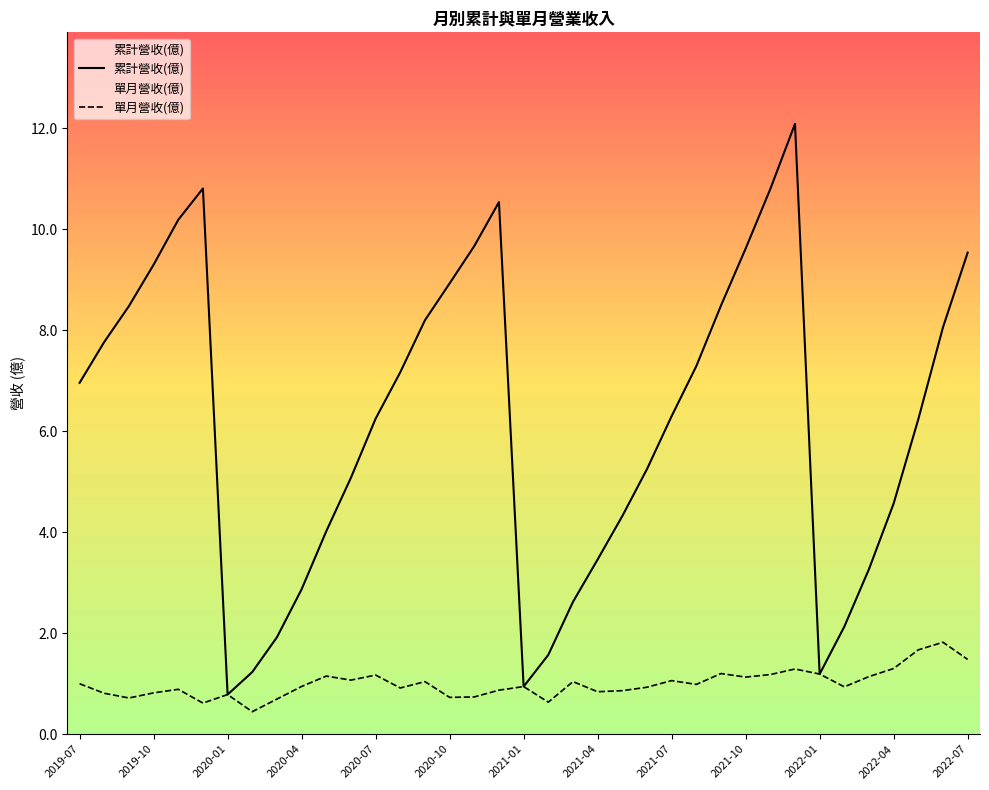

True or false: 累計營收(億) has more than 1 interior local peaks.

True